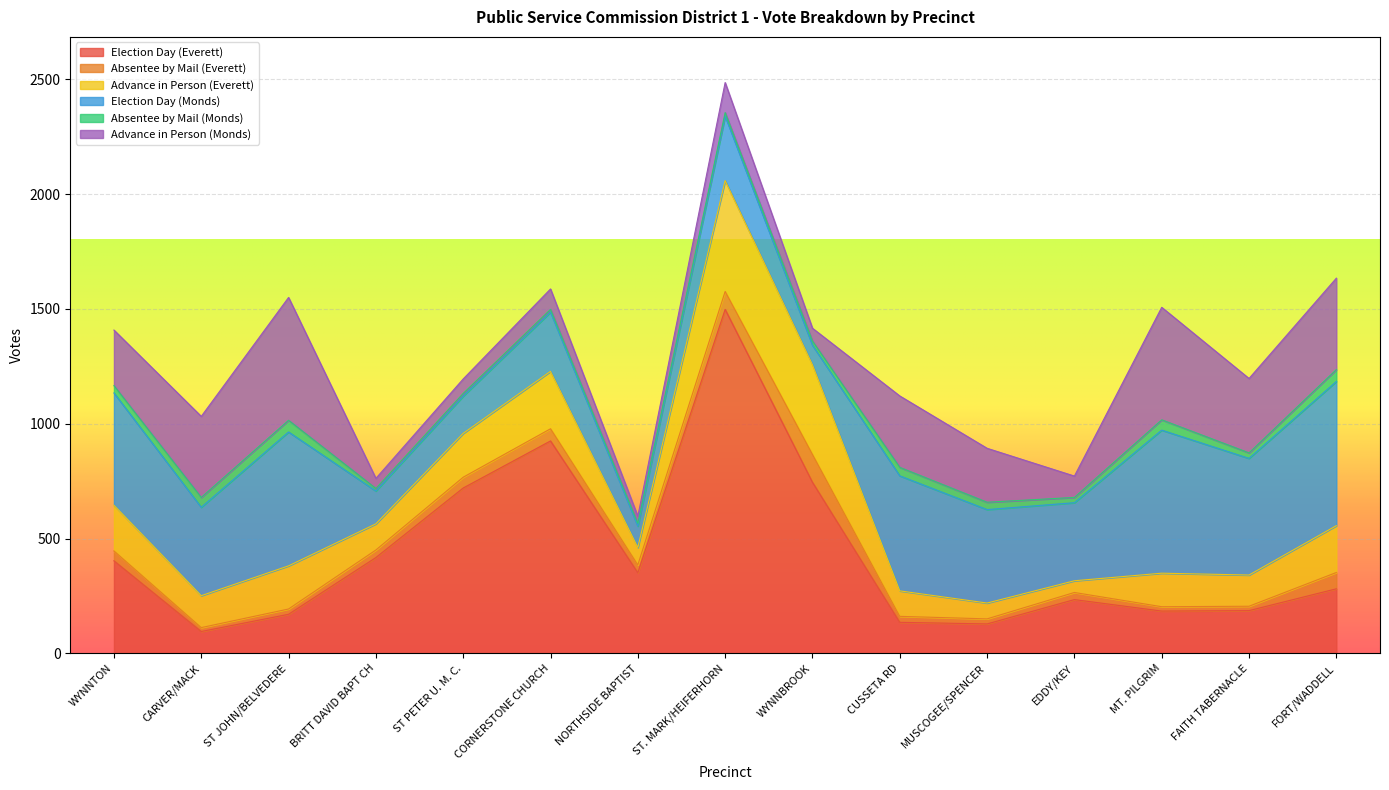

At which label does Absentee by Mail (Everett) first exceed 33?

WYNNTON